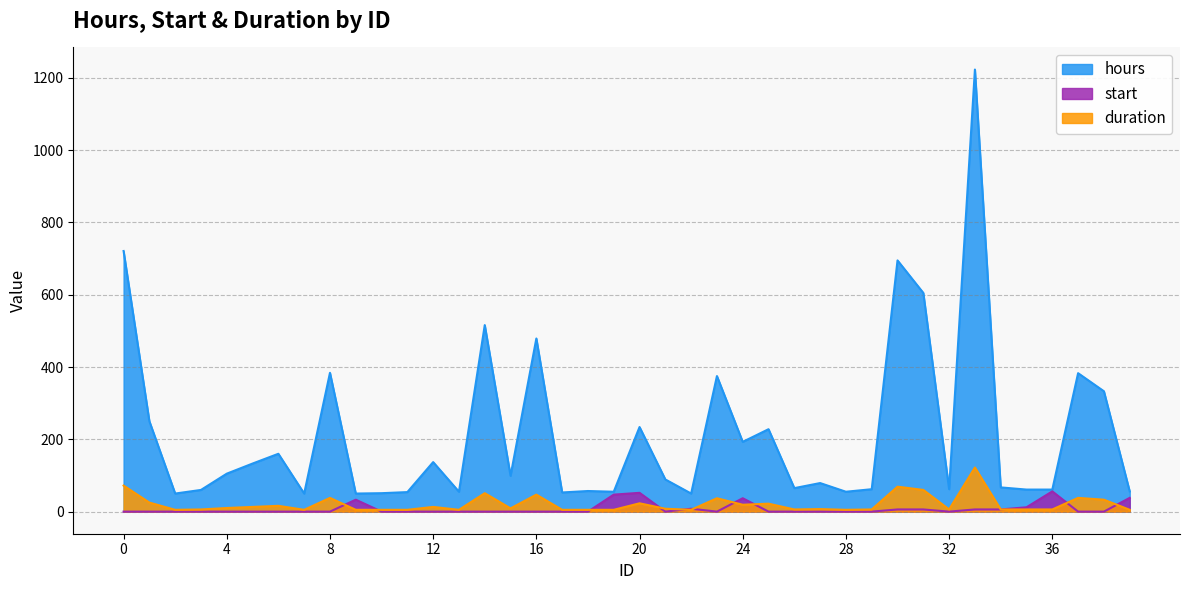

Between which two adjacent categories do start and duration first intersect?

8 and 9